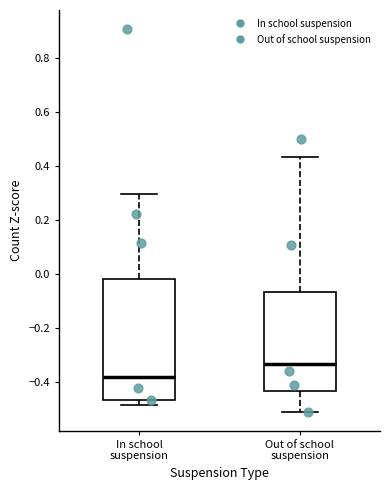

Reading left to right, read every box against the y-axis: the position of its median line, the range the box covers, and the ends of its whiskers. The values are not printed on the chart, so give them approximately, as read against the axis.

In school suspension: median -0.38, box -0.46 to -0.02, whiskers -0.48 to 0.30
Out of school suspension: median -0.34, box -0.44 to -0.06, whiskers -0.50 to 0.44